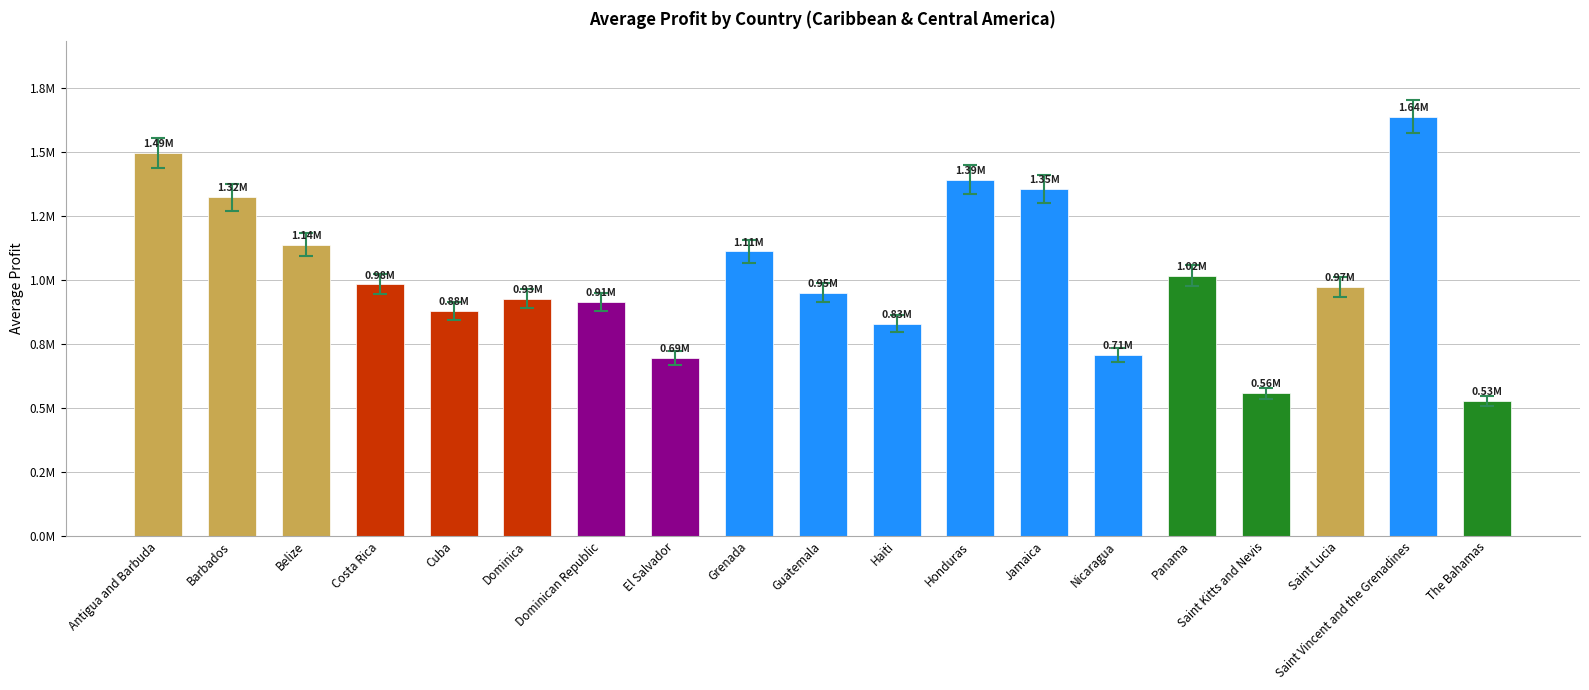

Does the chart contain any negative values?

No